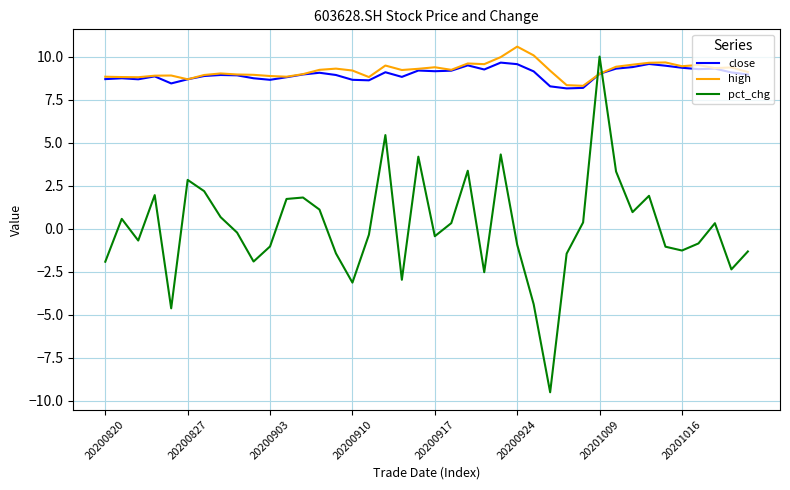

Which series has the largest range (max minus min)?

pct_chg